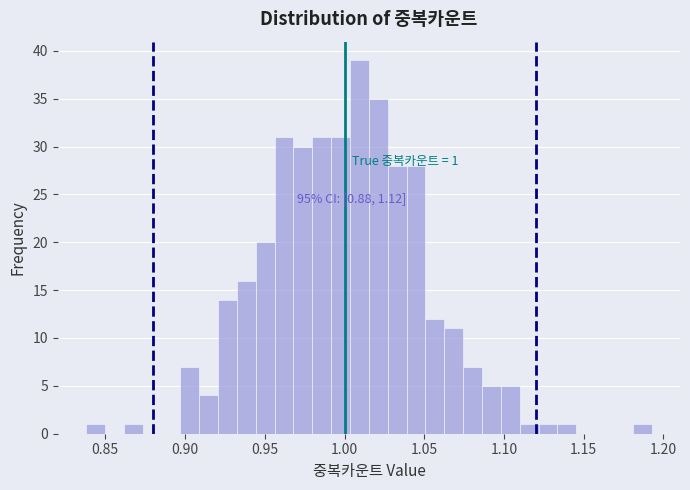

Read against the x-axis, roughly where is the centre of the tallest bar?

1.010